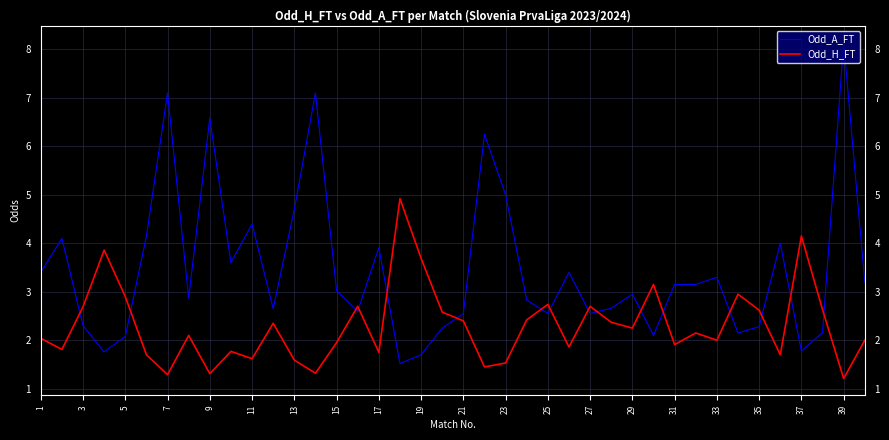

Which series has the largest total across all categories?

Odd_A_FT